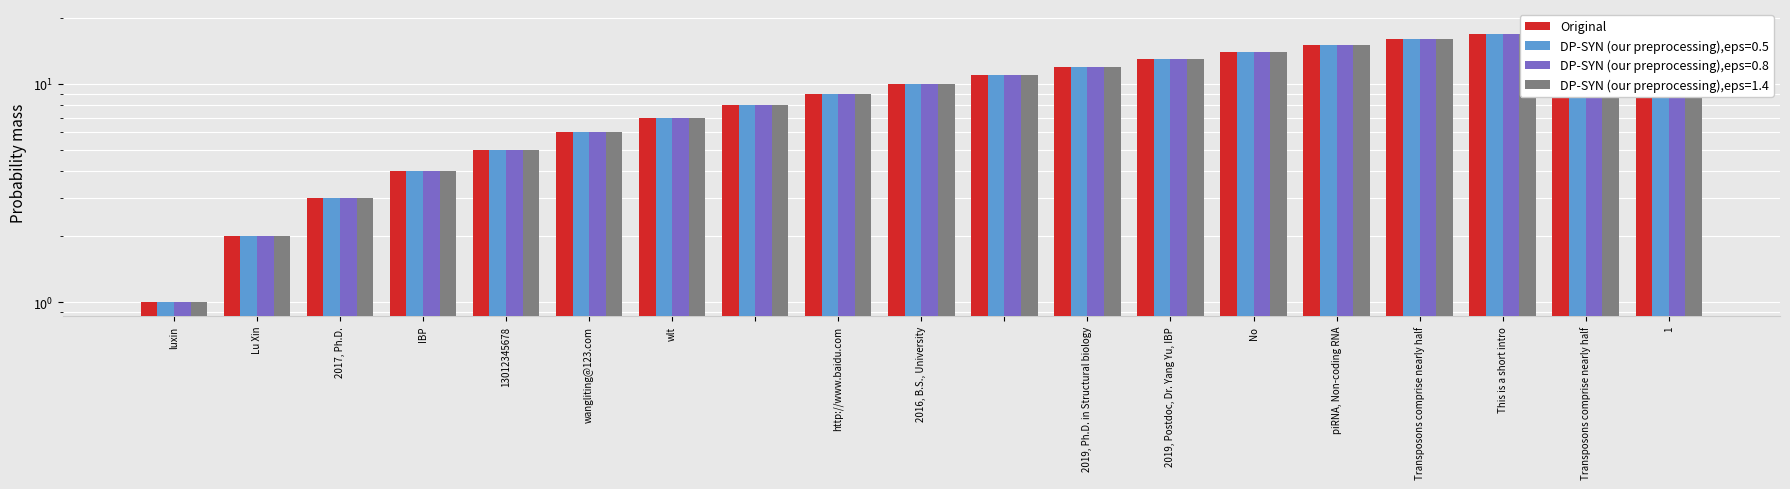

What is the label of the 2nd bar from the left?

Lu Xin